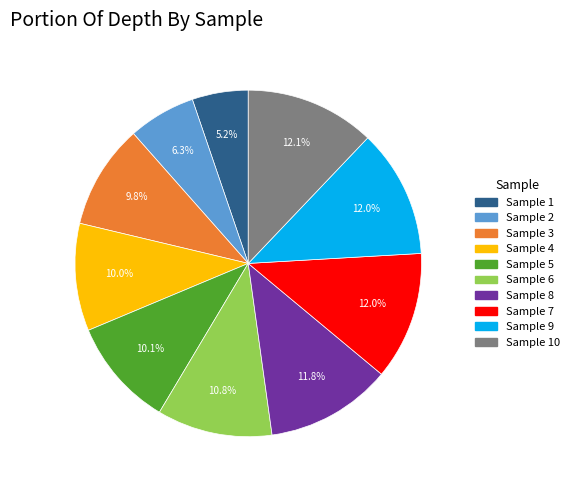

Does any single category account for the majority?

No